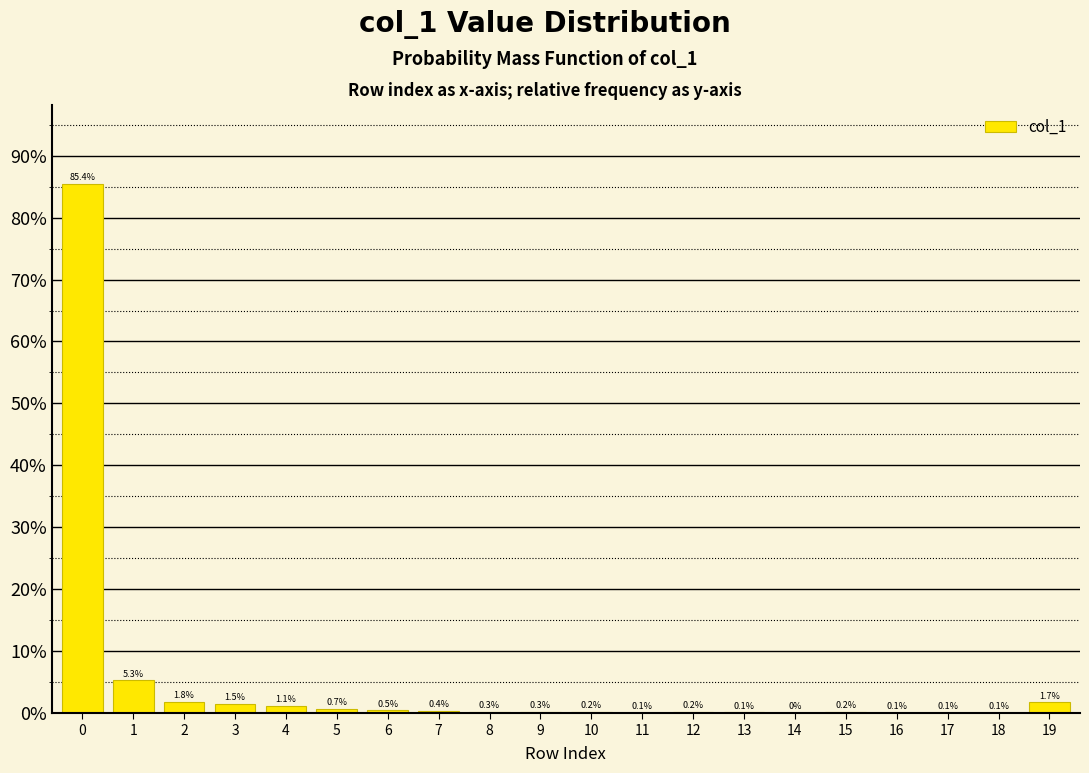

True or false: the data shows 0.7 at 5.

True